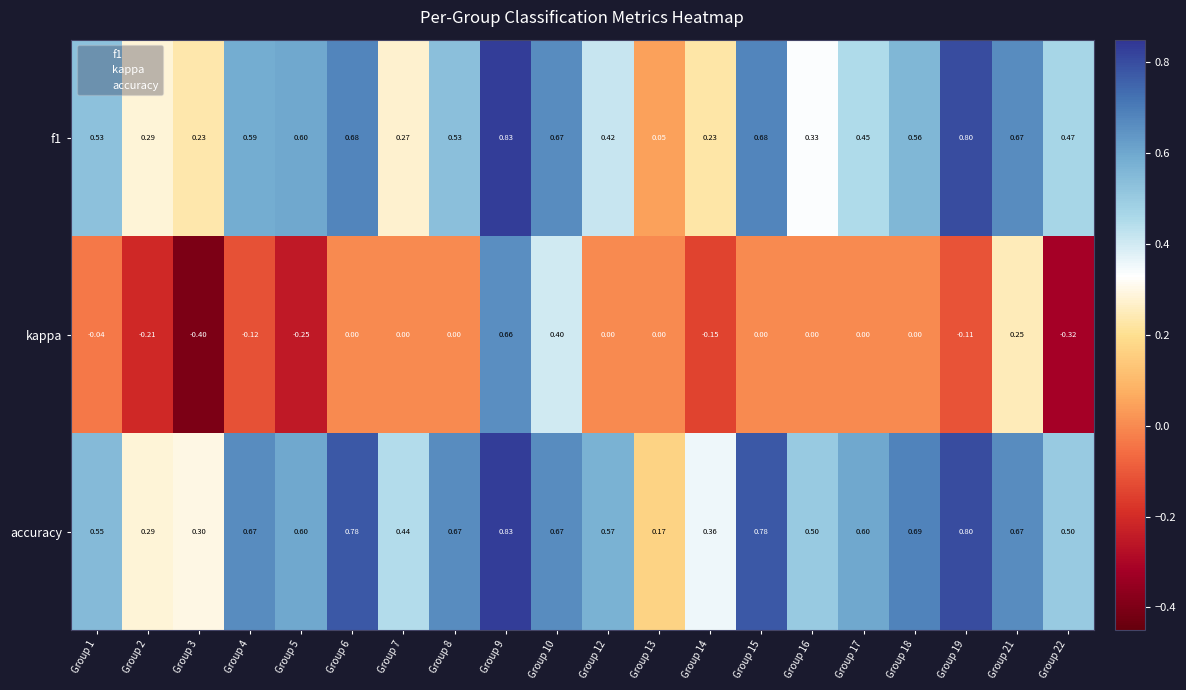

Which series changed the most between Group 1 and Group 6?

accuracy